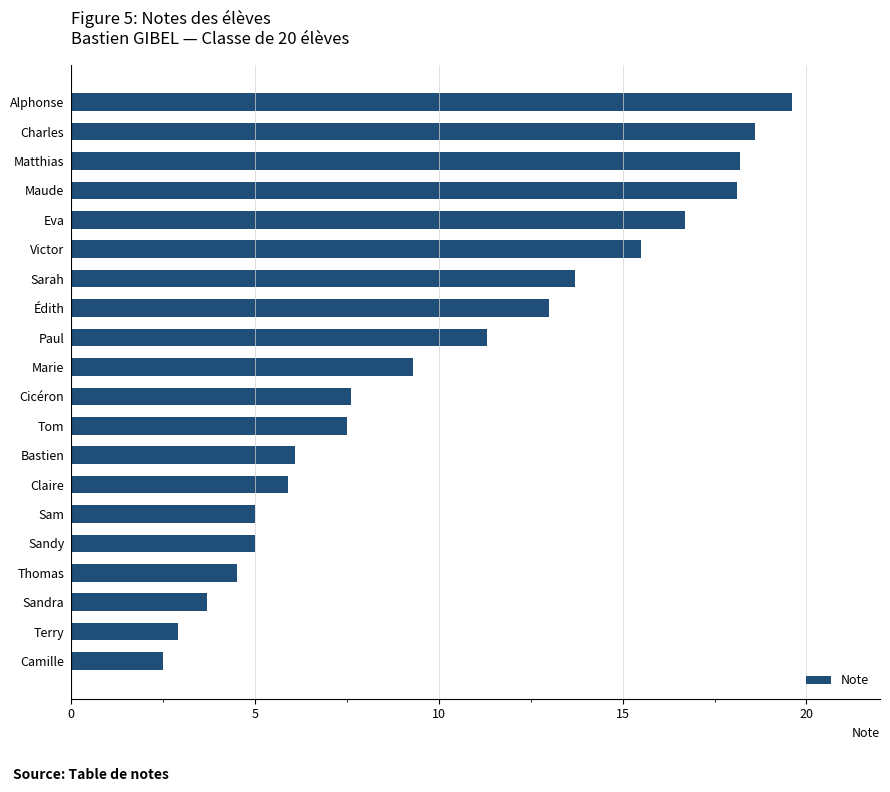

True or false: the data shows 11.2 at Tom.

False